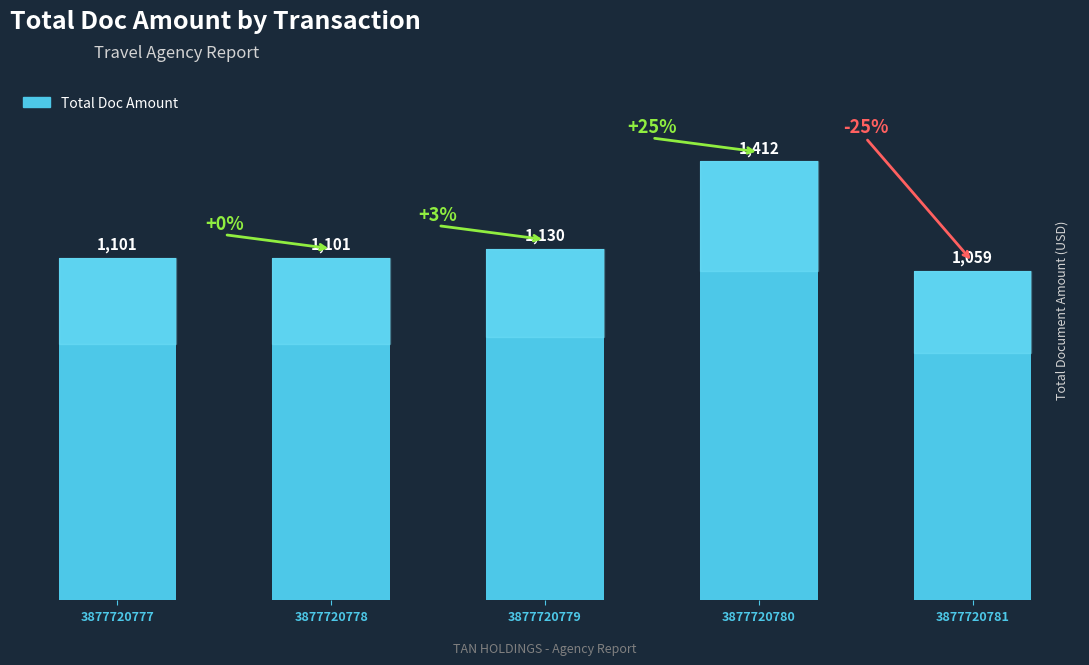

At which category does the chart reach its peak across all series?

3877720780